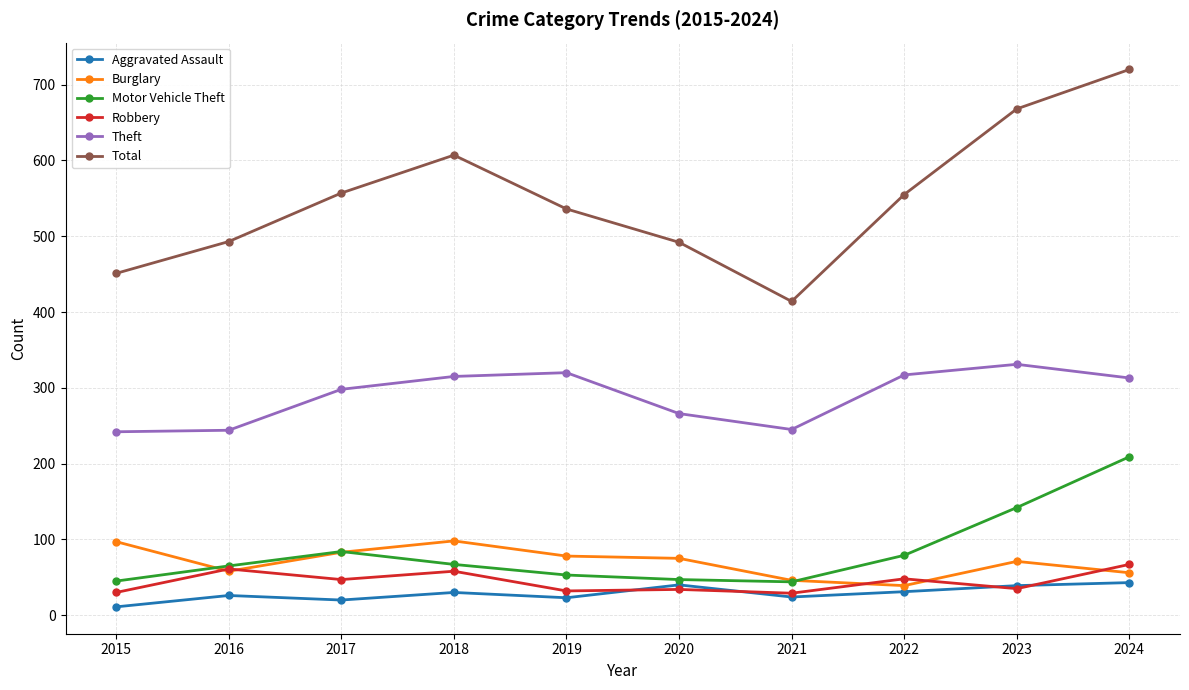

Does the chart have visible grid lines?

Yes